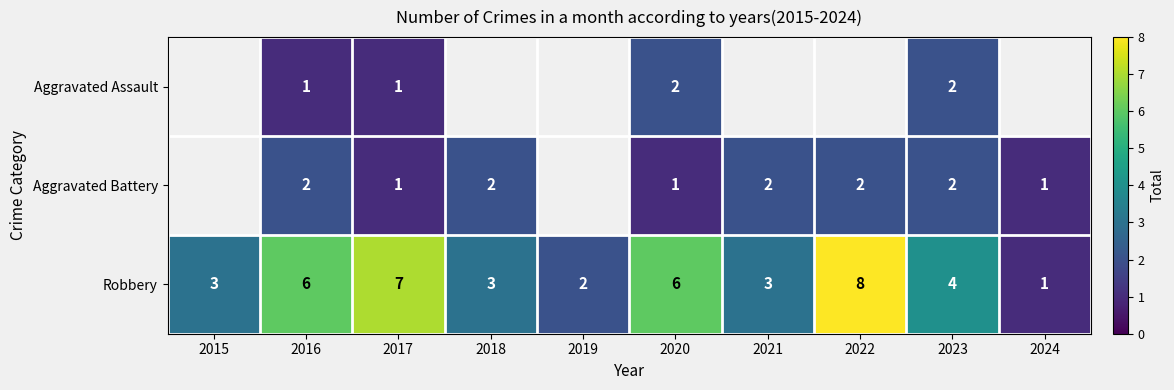

How many data points does each series have?

10